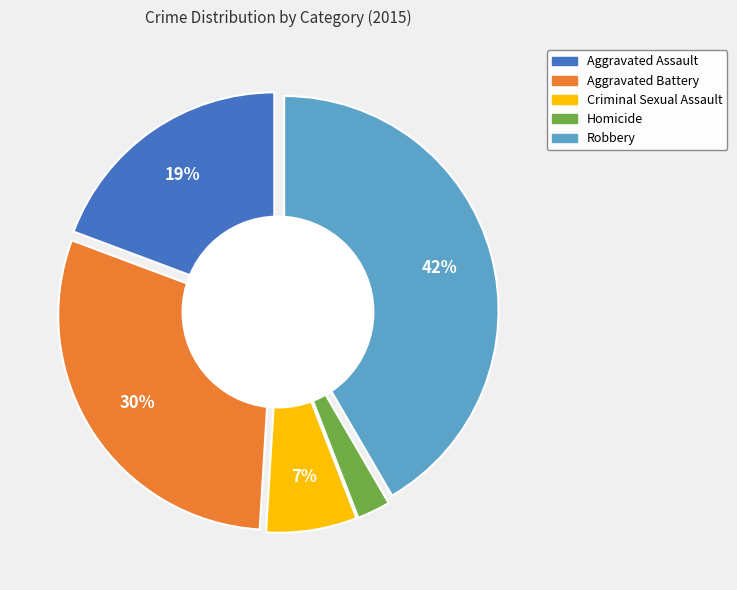

Which category has the biggest portion of the pie?

Robbery